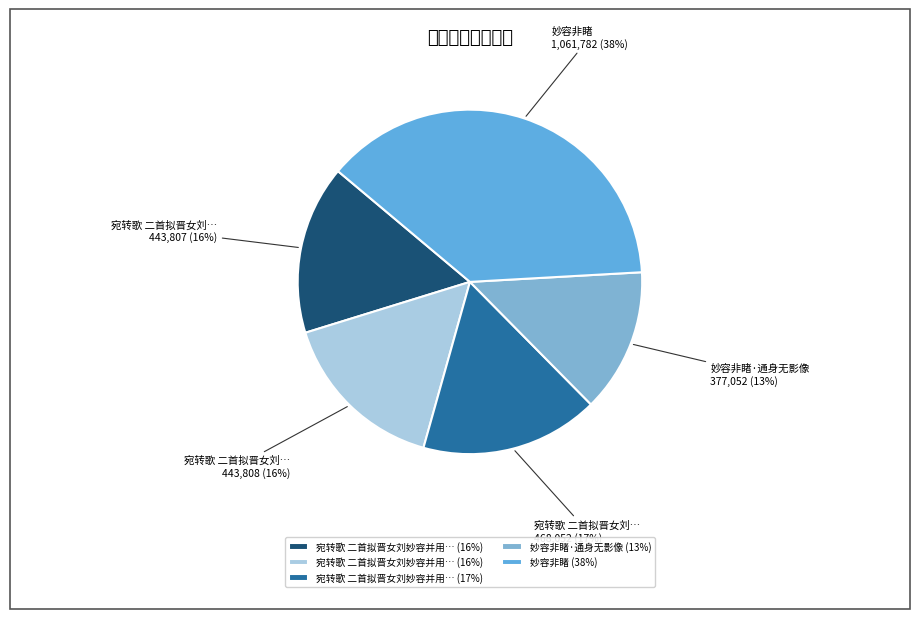

Which category has the biggest portion of the pie?

妙容非睹